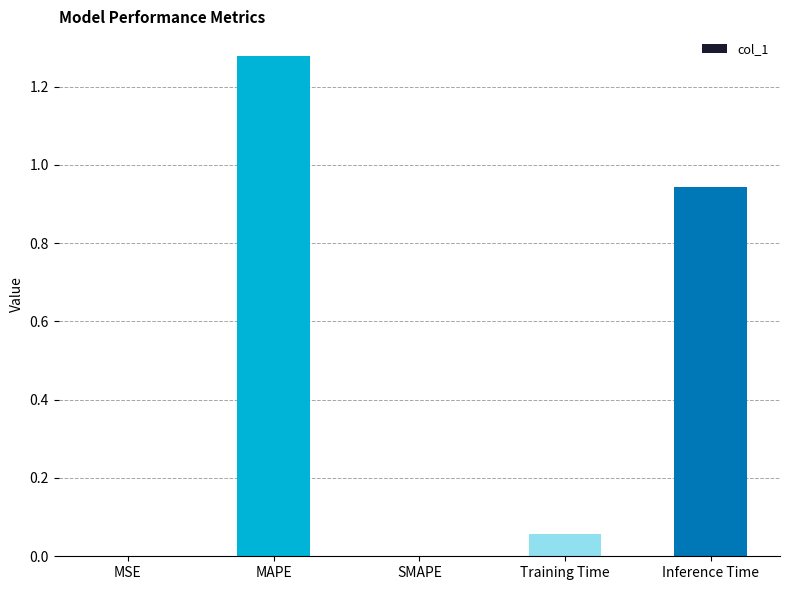

Approximately how many times larger is the value at Inference Time compared to MAPE?

0.7